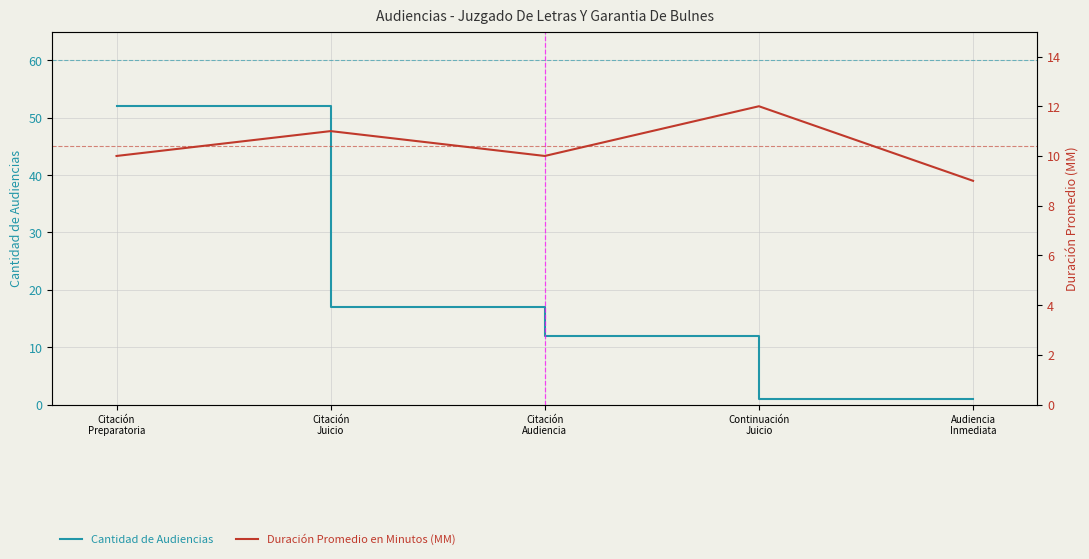

The value of Cantidad de Audiencias at Audiencia
Inmediata is 1. True or false?

True